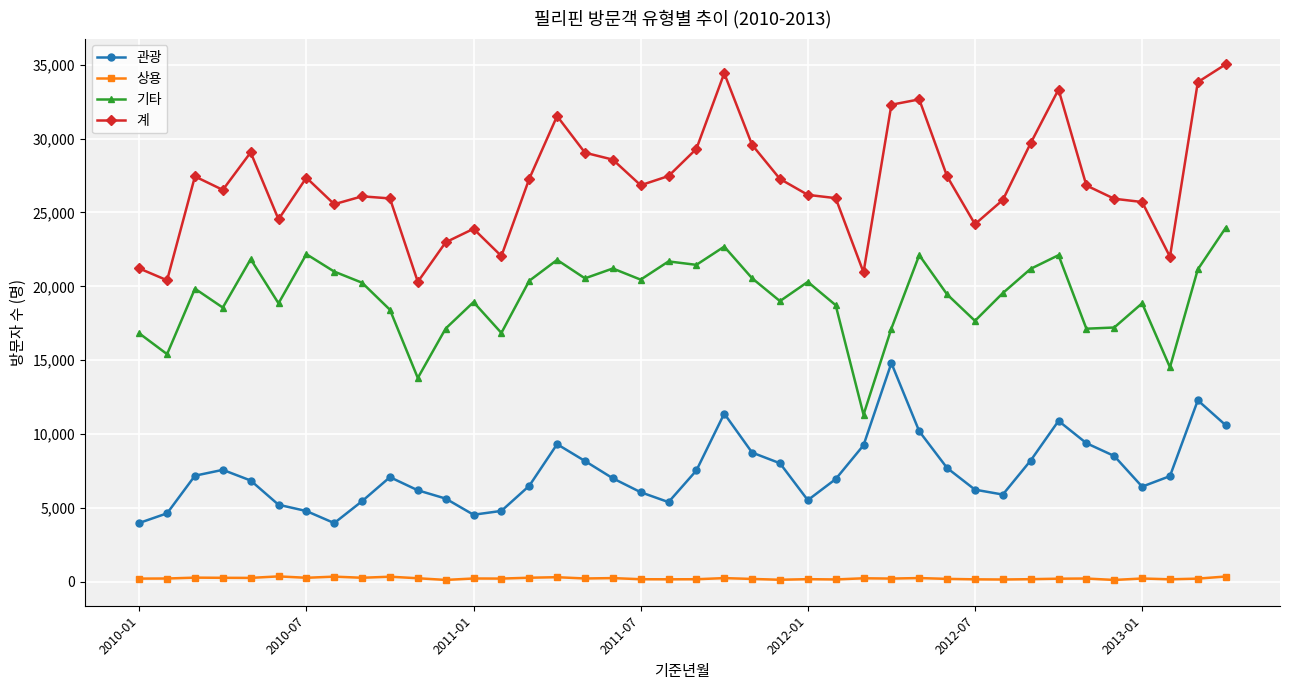

What is the difference between the maximum and minimum values in the 계 series?

14722